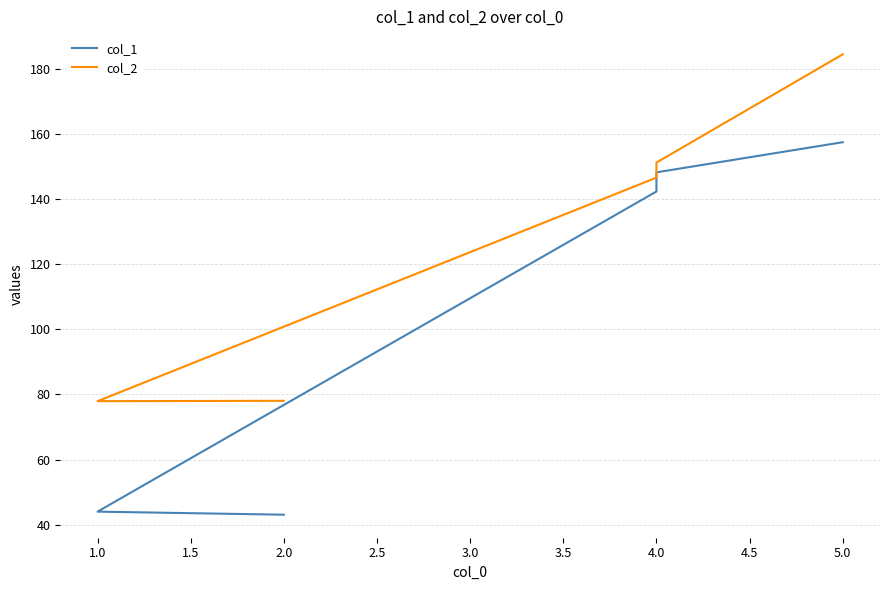

True or false: col_2 has a value of 44.5 at 5.0.

False